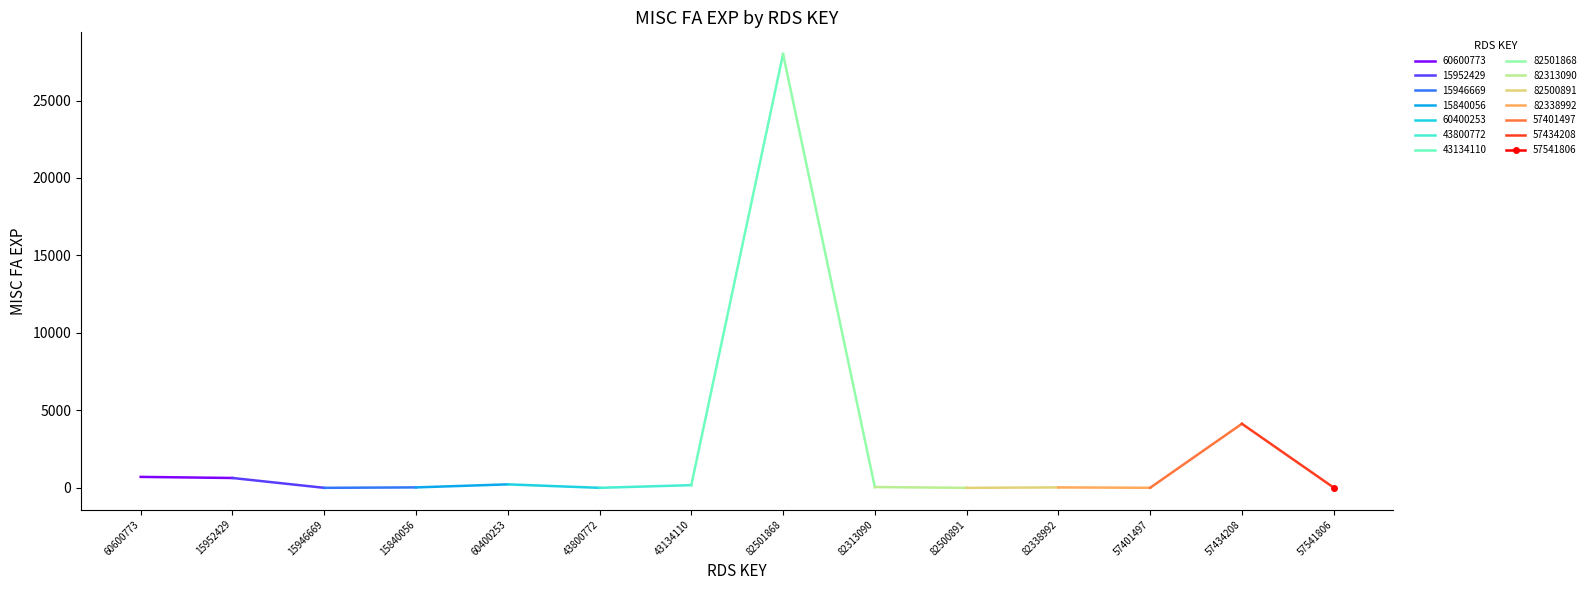

Is this an area chart (filled region under the line)?

No